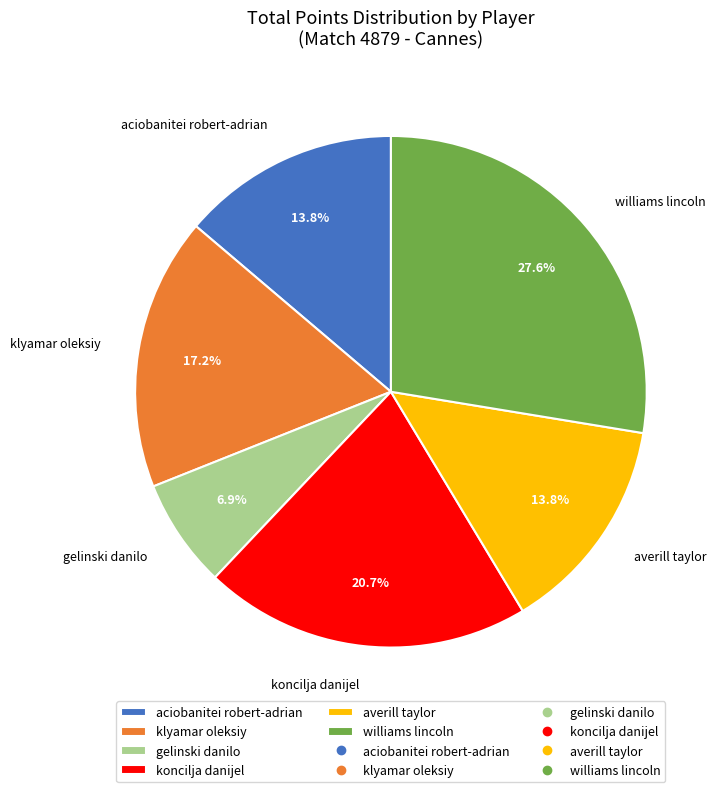

To the nearest percent, what is the difference between the largest and smallest slice percentages?

21%